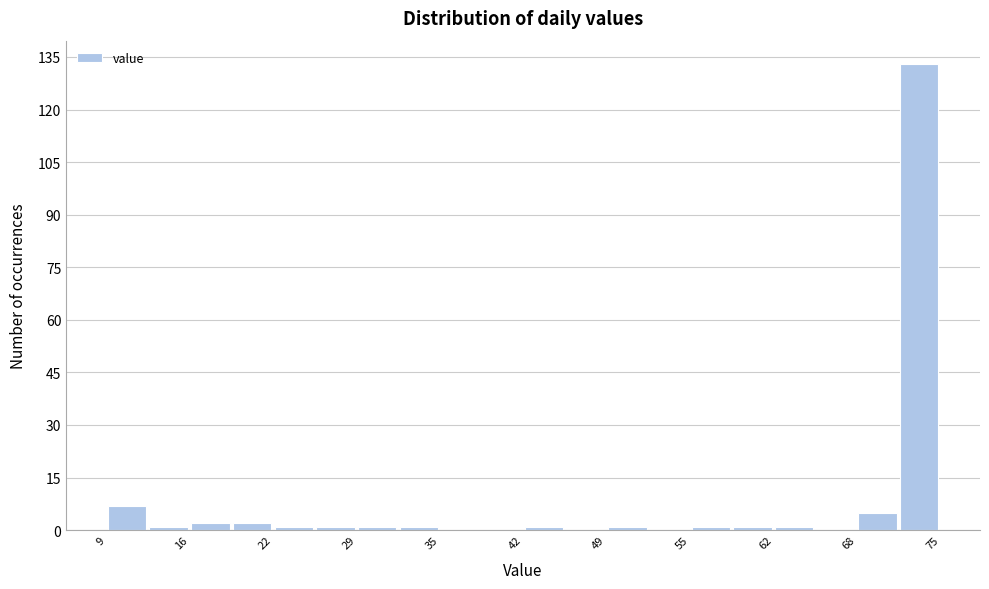

Around what value on the x-axis is the tallest bar? Give the approximate position of its centre, as read against the axis.

73